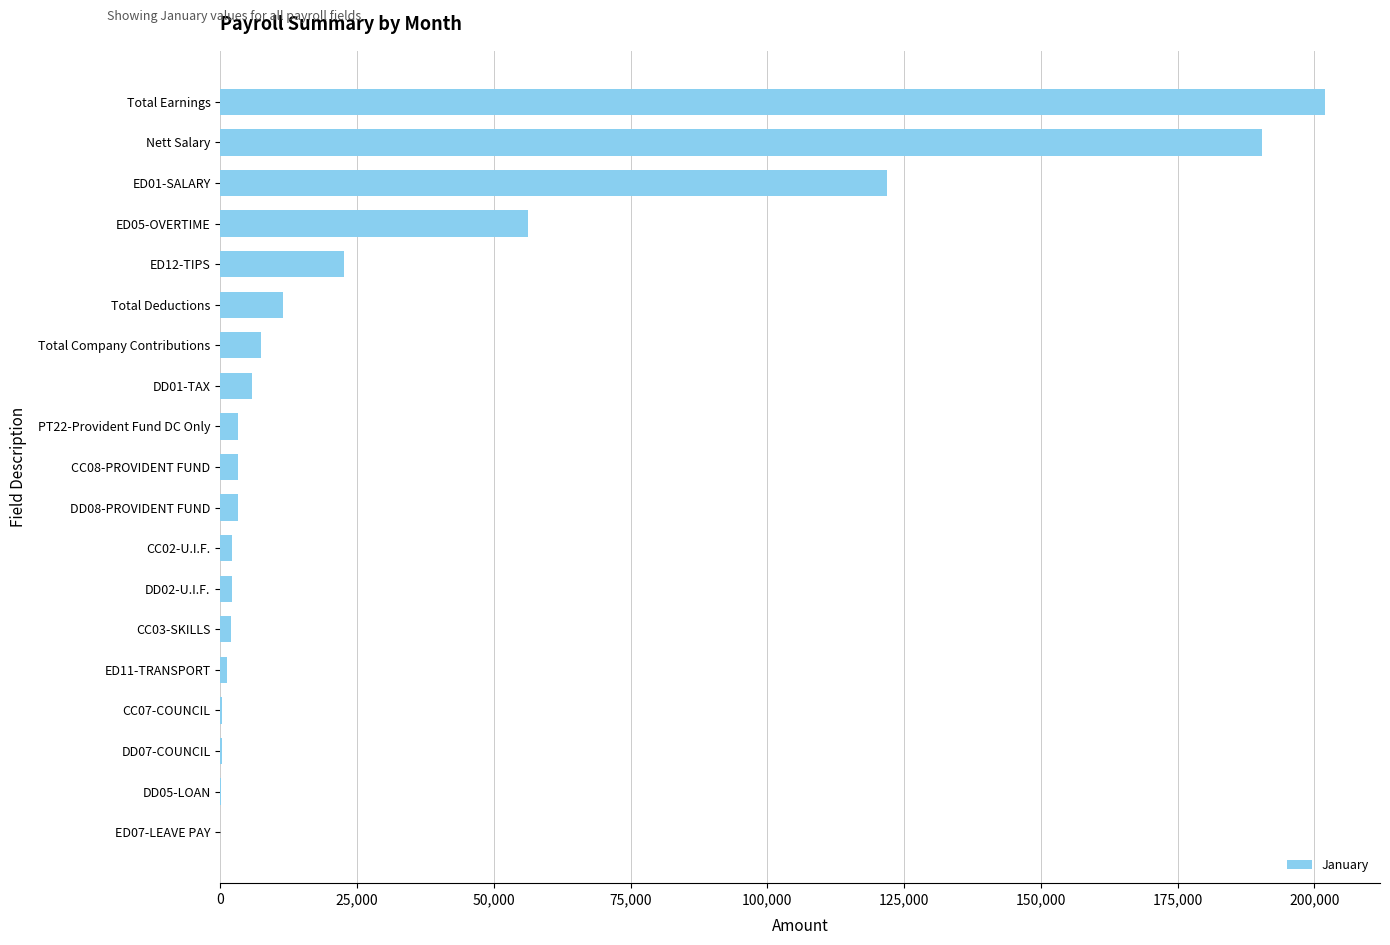

What is the sum of all values?

635221.0